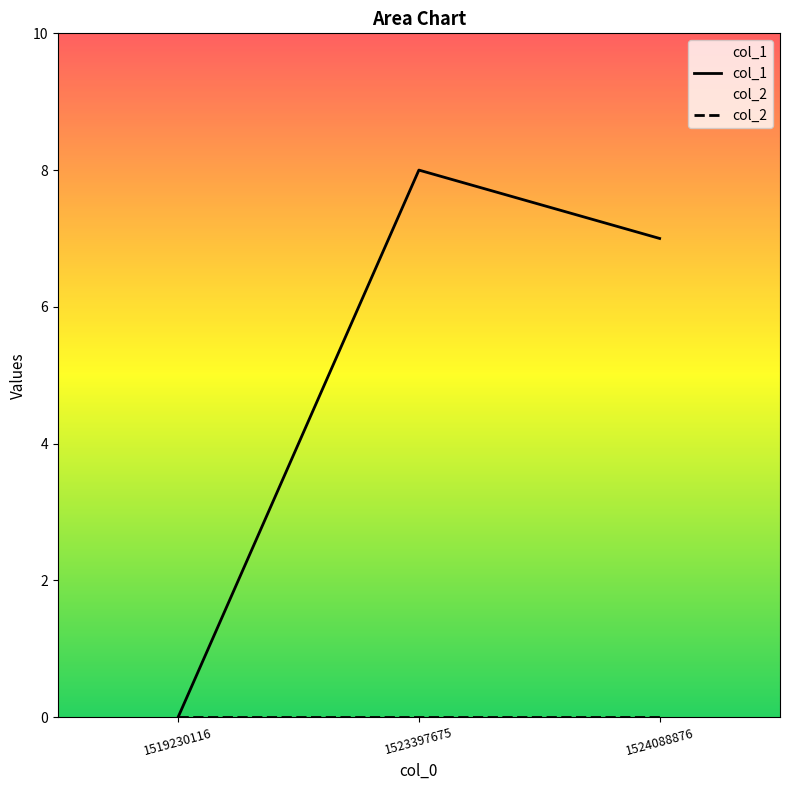

Does the chart have visible grid lines?

No